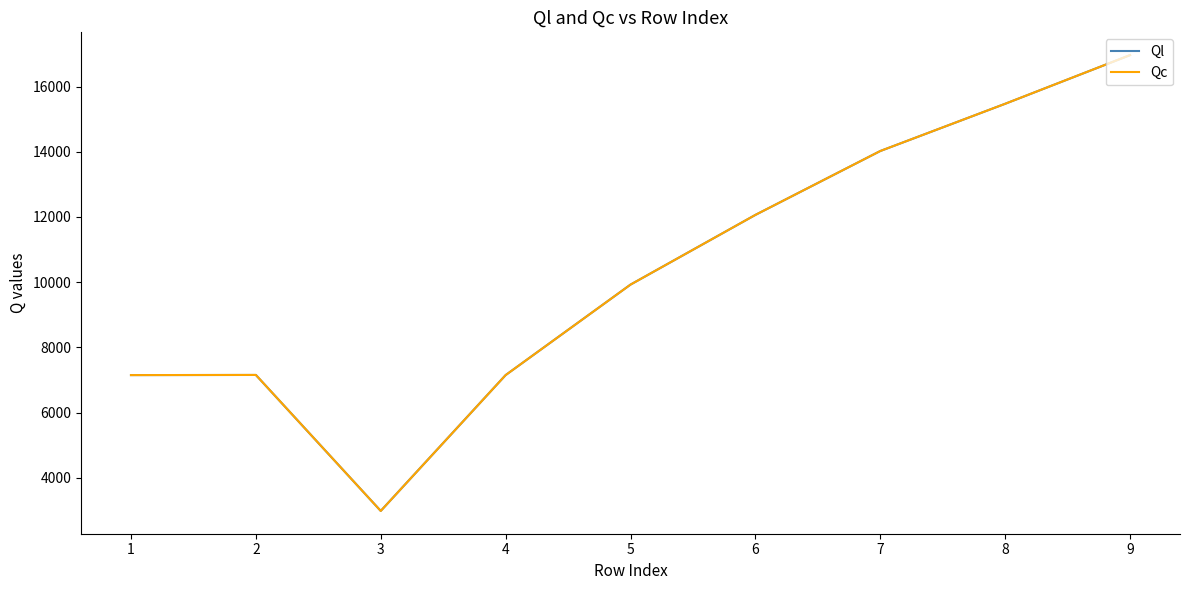

At which category is the sum across all series the highest?

9